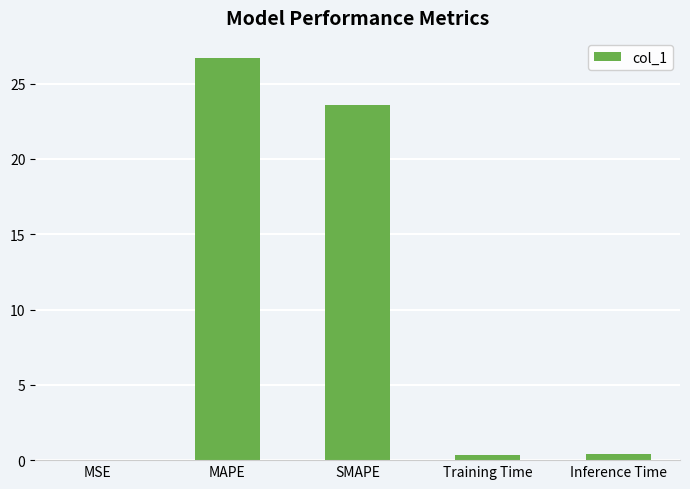

What is the approximate value at MAPE?

26.7